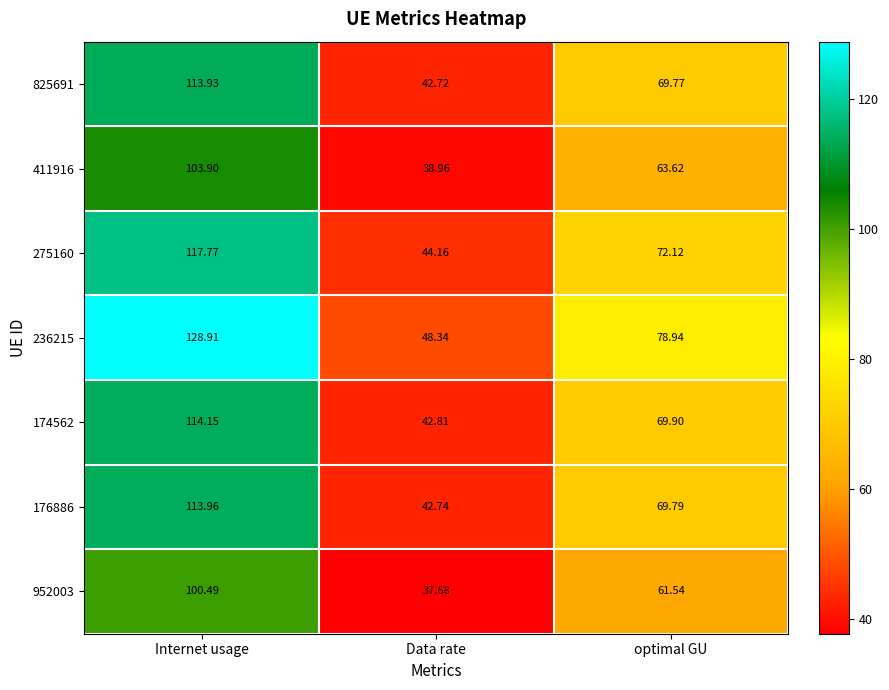

Where is 236215 nearest to the value 88?

optimal GU